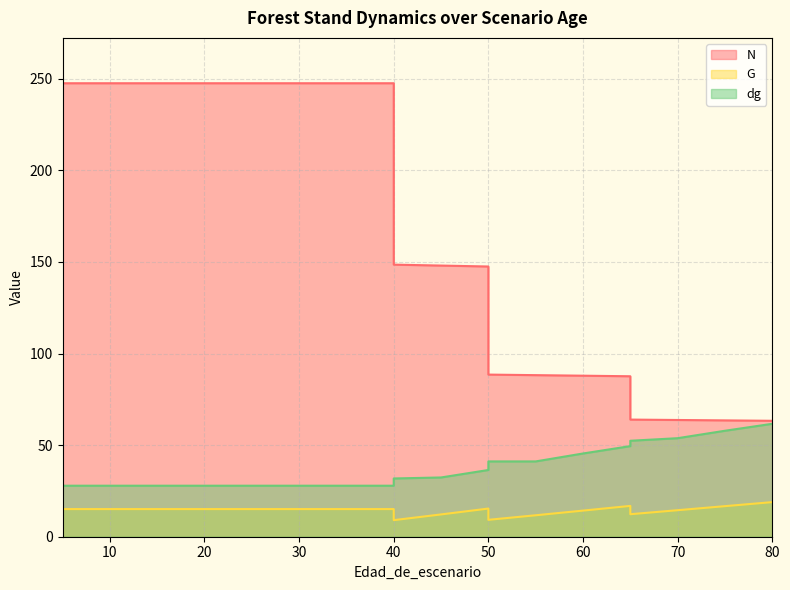

What is the greatest value displayed?

247.6